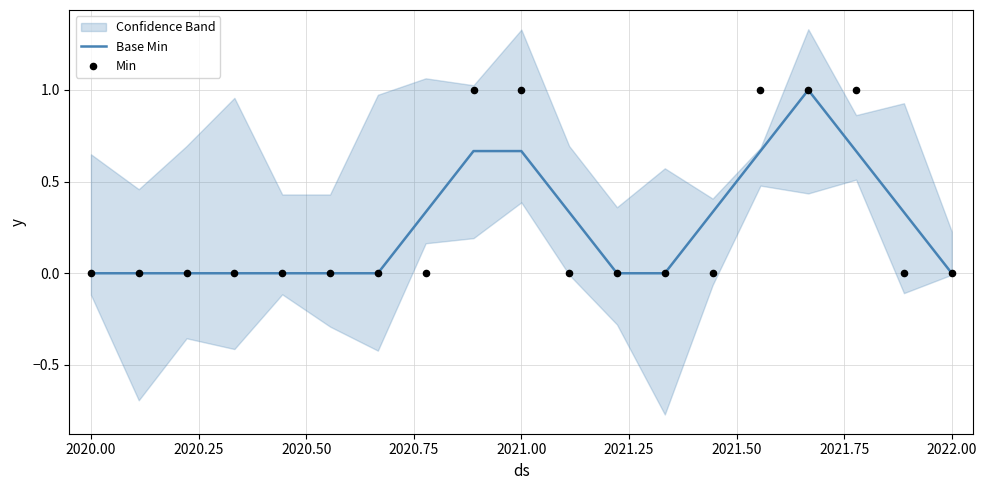

What is the maximum value for Base Min?

1.0